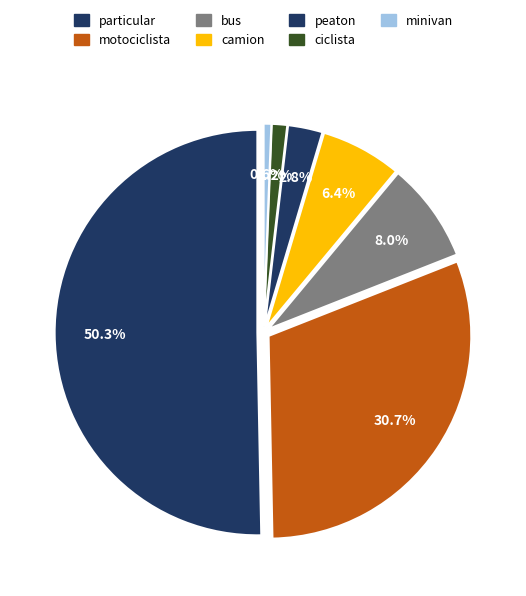

What percentage do bus and peaton together represent?

10.7%